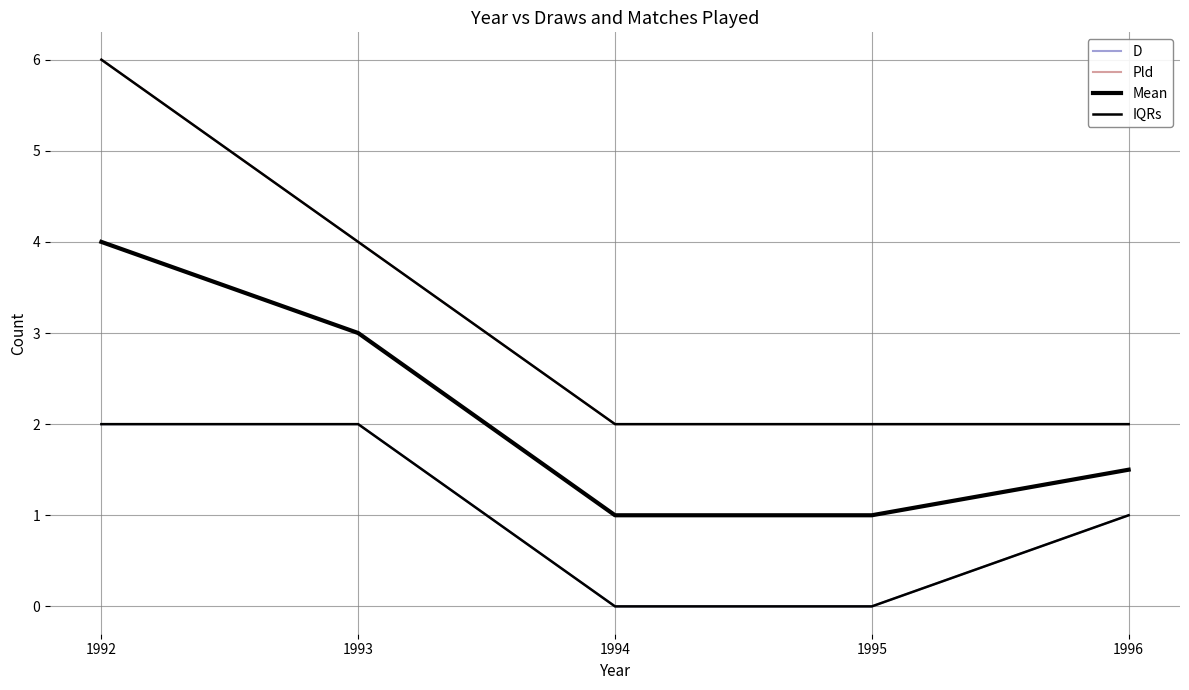

Is this an area chart (filled region under the line)?

No